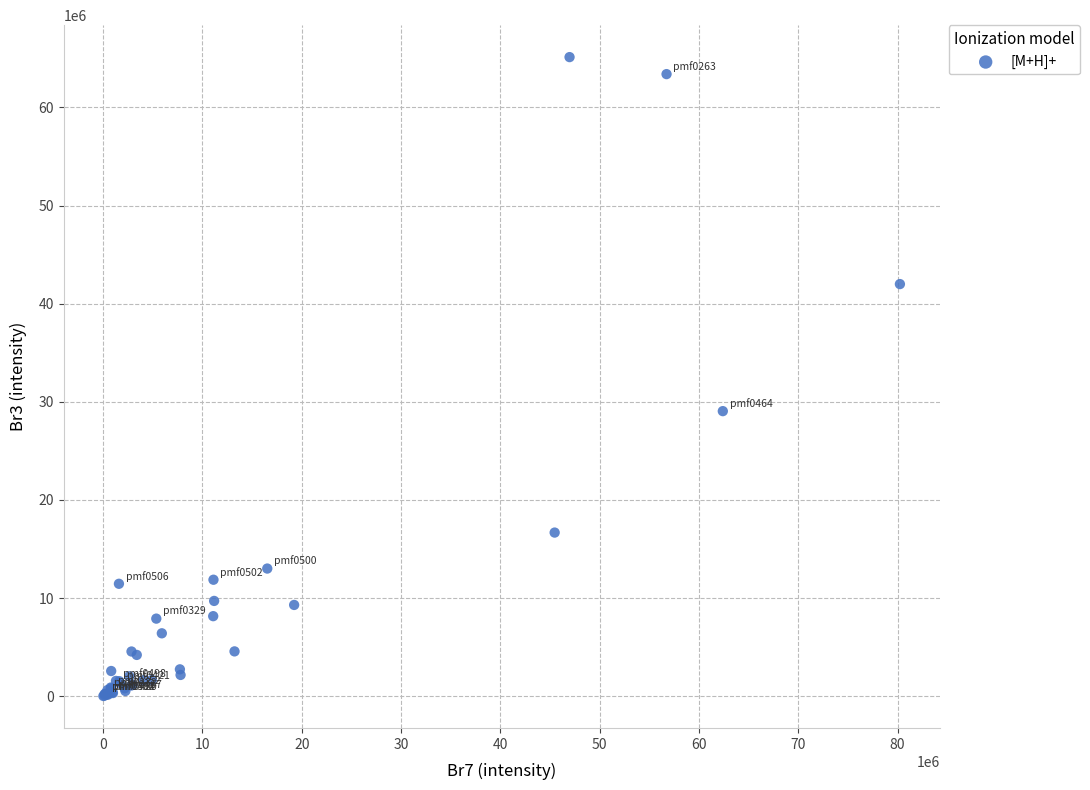

What Y value in the scatter plot is closest to 32574831?

29050000.0